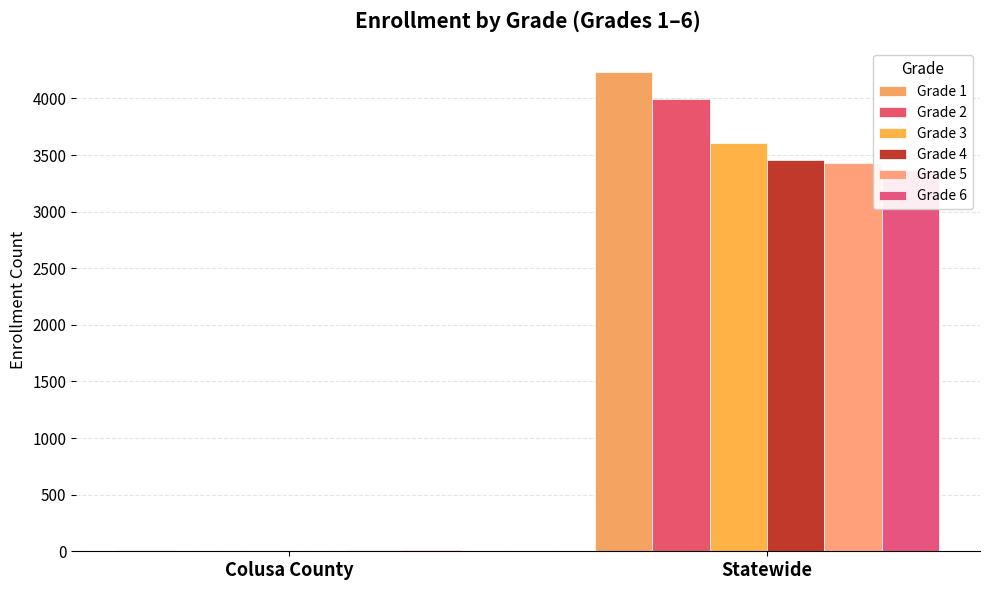

What value does the Grade 1 series have at Statewide, to the nearest 10?

4230